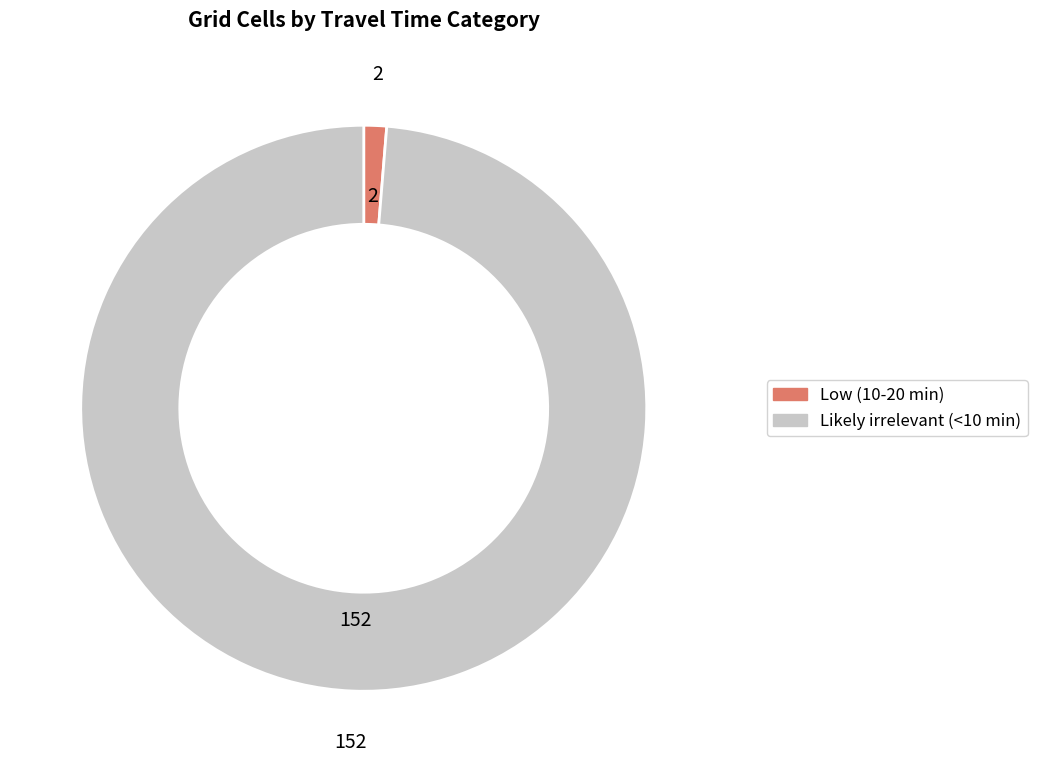

Which has a higher value, Low (10-20 min) or Likely irrelevant (<10 min)?

Likely irrelevant (<10 min)